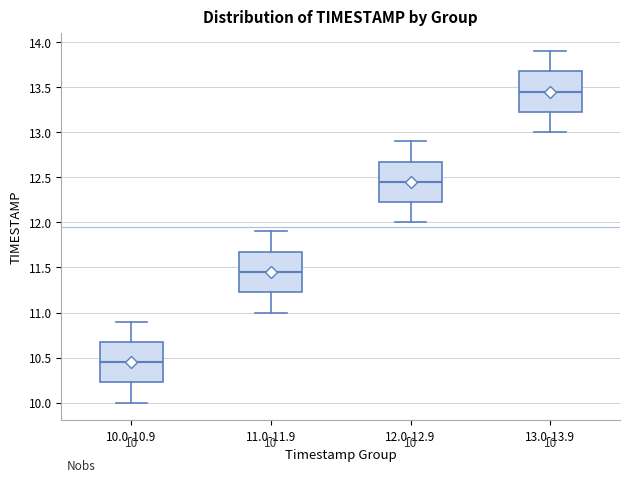

Which box has the highest median line?

13.0-13.9